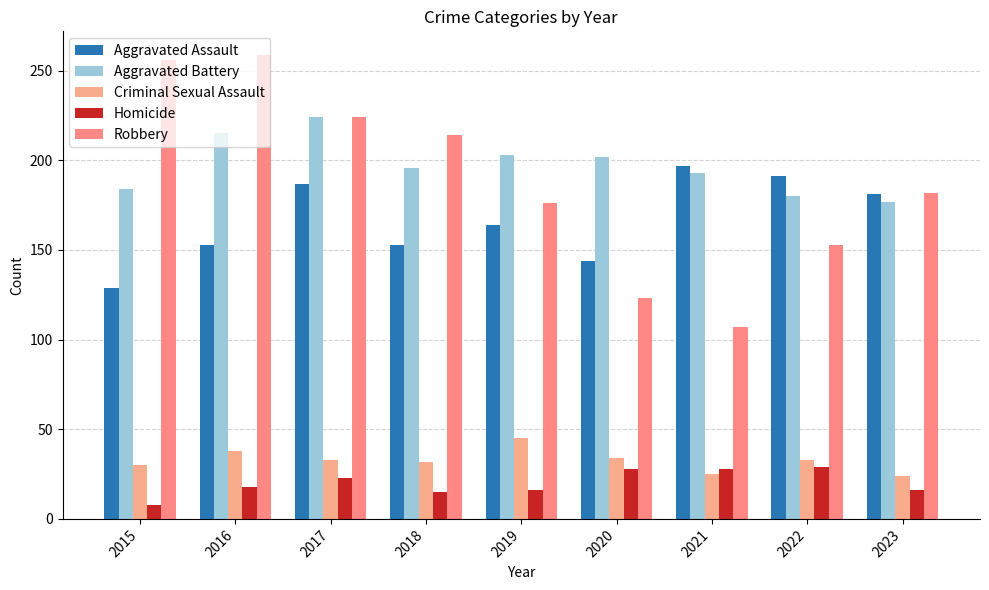

What is the smallest value displayed?

8